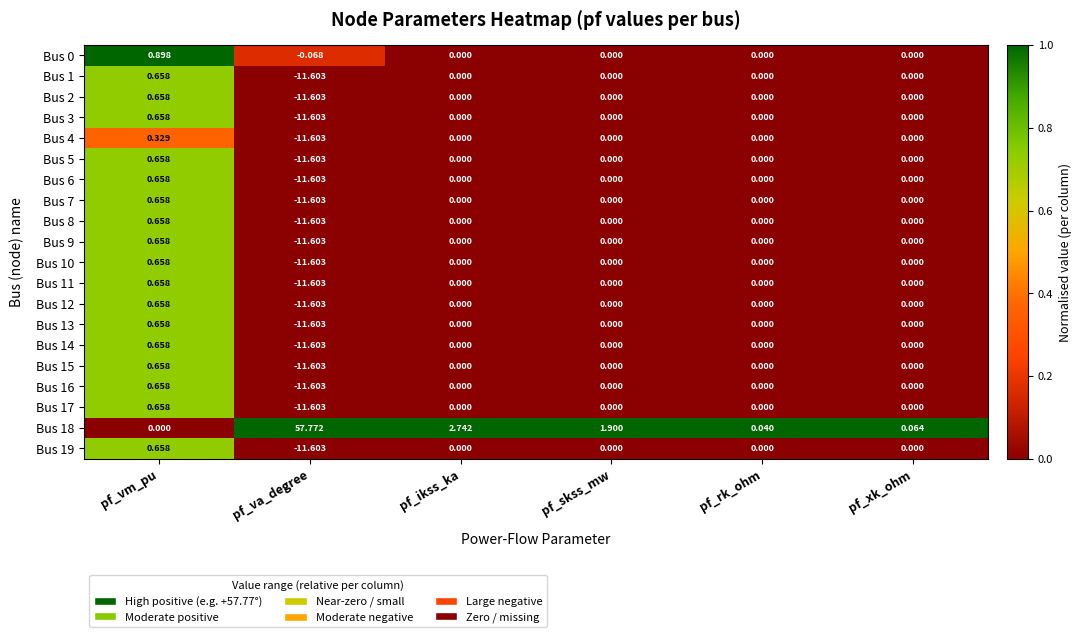

Which label corresponds to the largest value in the chart?

pf_va_degree